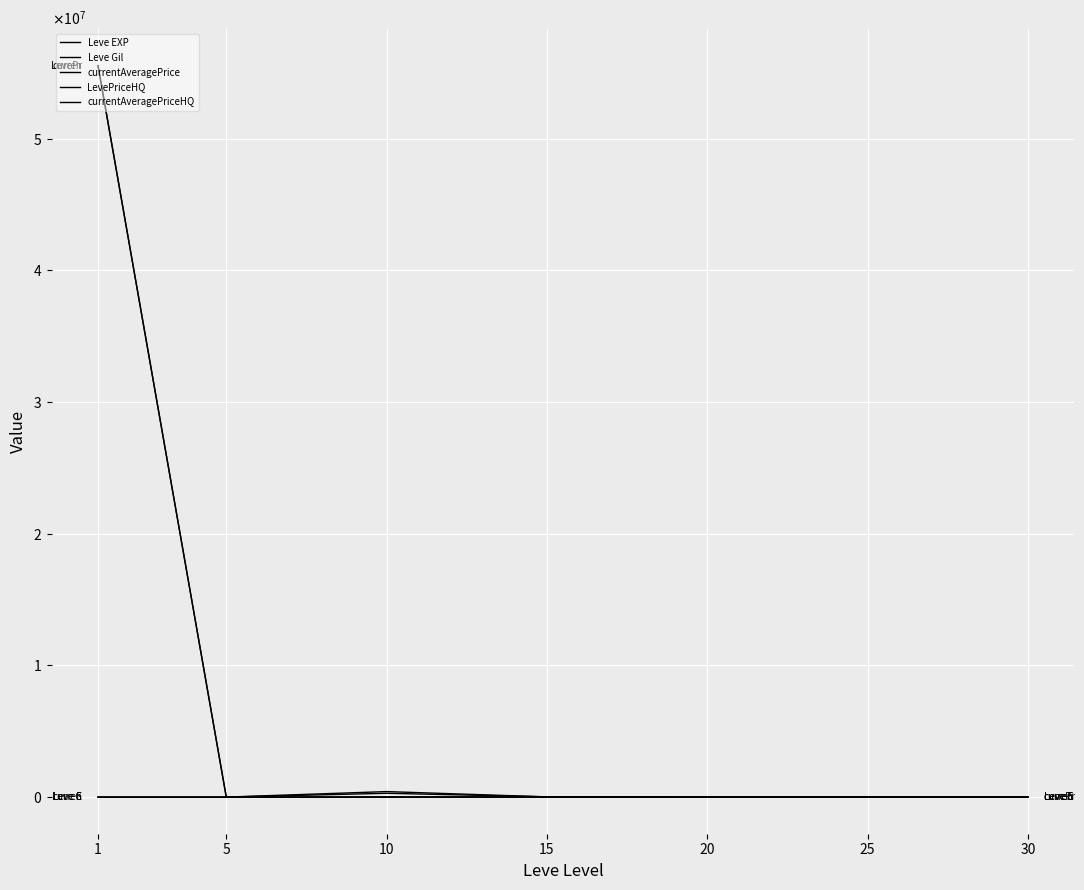

True or false: currentAveragePriceHQ and LevePriceHQ intersect in this chart.

True